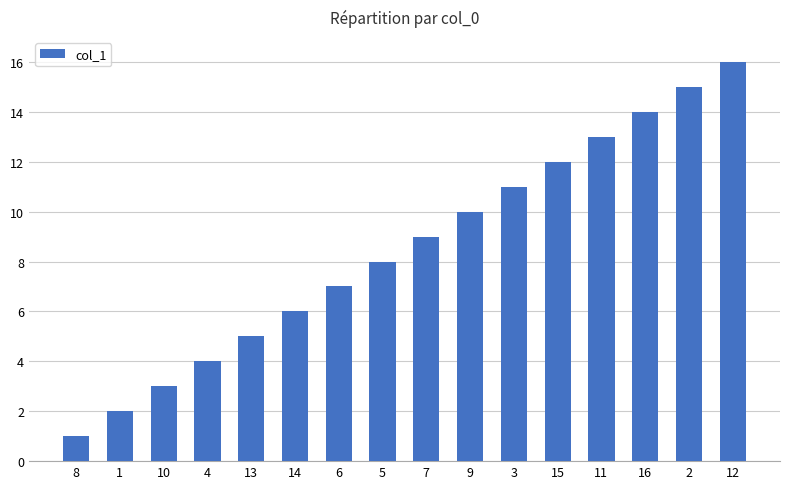

Where is the data nearest to the value 8?

5